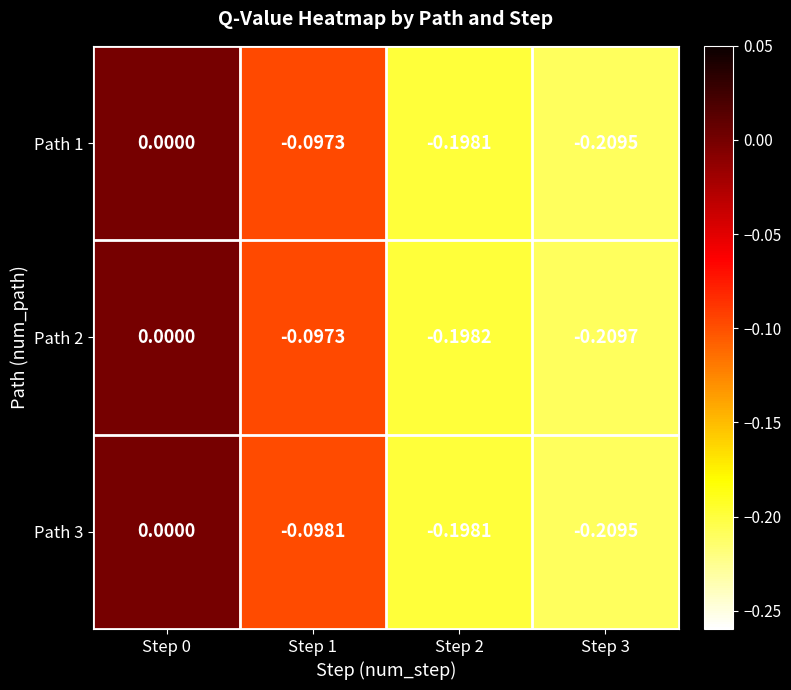

Is the value of Path 1 at Step 3 greater than the value of Path 3 at Step 1?

No